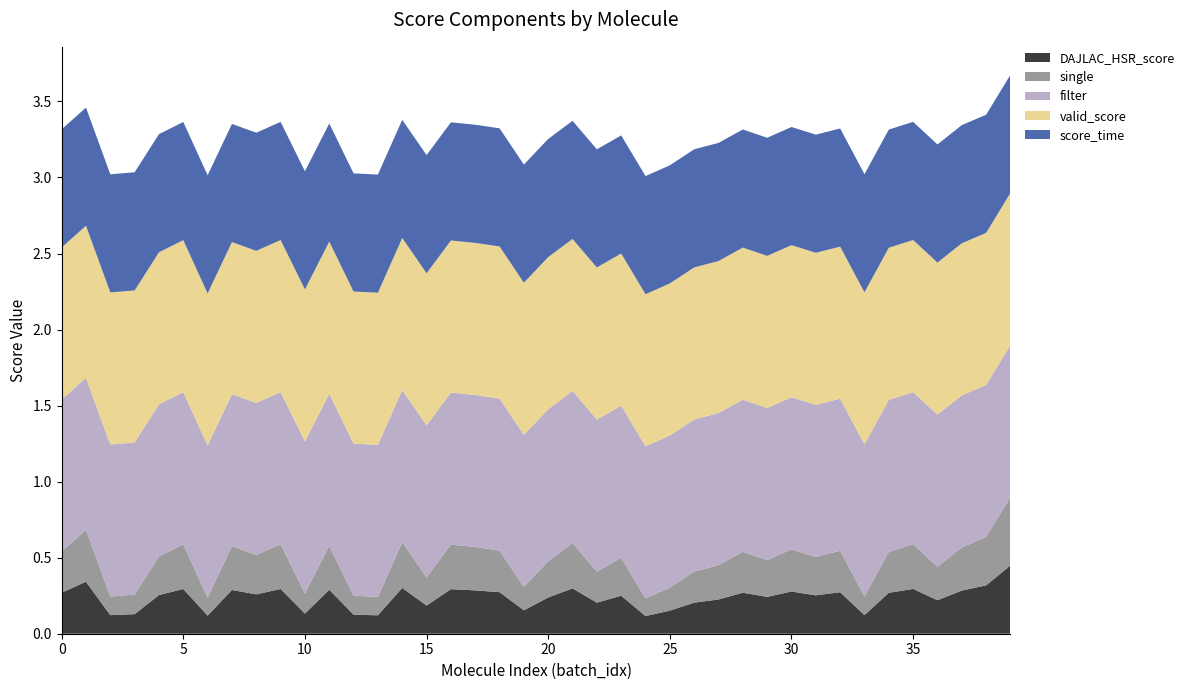

Reading left to right, list all the values displayed in this chart.

DAJLAC_HSR_score: 0.3	0.3	0.1	0.1	0.3	0.3	0.1	0.3	0.3	0.3	0.1	0.3	0.1	0.1	0.3	0.2	0.3	0.3	0.3	0.2	0.2	0.3	0.2	0.2	0.1	0.2	0.2	0.2	0.3	0.2	0.3	0.3	0.3	0.1	0.3	0.3	0.2	0.3	0.3	0.4
single: 0.3	0.3	0.1	0.1	0.3	0.3	0.1	0.3	0.3	0.3	0.1	0.3	0.1	0.1	0.3	0.2	0.3	0.3	0.3	0.2	0.2	0.3	0.2	0.2	0.1	0.2	0.2	0.2	0.3	0.2	0.3	0.3	0.3	0.1	0.3	0.3	0.2	0.3	0.3	0.4
filter: 1.0	1.0	1.0	1.0	1.0	1.0	1.0	1.0	1.0	1.0	1.0	1.0	1.0	1.0	1.0	1.0	1.0	1.0	1.0	1.0	1.0	1.0	1.0	1.0	1.0	1.0	1.0	1.0	1.0	1.0	1.0	1.0	1.0	1.0	1.0	1.0	1.0	1.0	1.0	1.0
valid_score: 1.0	1.0	1.0	1.0	1.0	1.0	1.0	1.0	1.0	1.0	1.0	1.0	1.0	1.0	1.0	1.0	1.0	1.0	1.0	1.0	1.0	1.0	1.0	1.0	1.0	1.0	1.0	1.0	1.0	1.0	1.0	1.0	1.0	1.0	1.0	1.0	1.0	1.0	1.0	1.0
score_time: 0.8	0.8	0.8	0.8	0.8	0.8	0.8	0.8	0.8	0.8	0.8	0.8	0.8	0.8	0.8	0.8	0.8	0.8	0.8	0.8	0.8	0.8	0.8	0.8	0.8	0.8	0.8	0.8	0.8	0.8	0.8	0.8	0.8	0.8	0.8	0.8	0.8	0.8	0.8	0.8